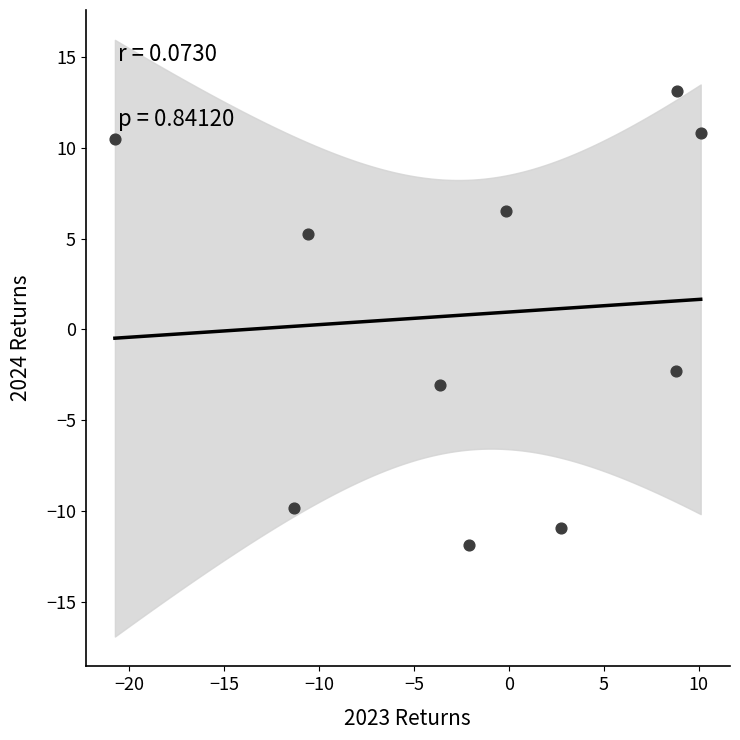

What is the range of Y values (max minus min)?

25.0